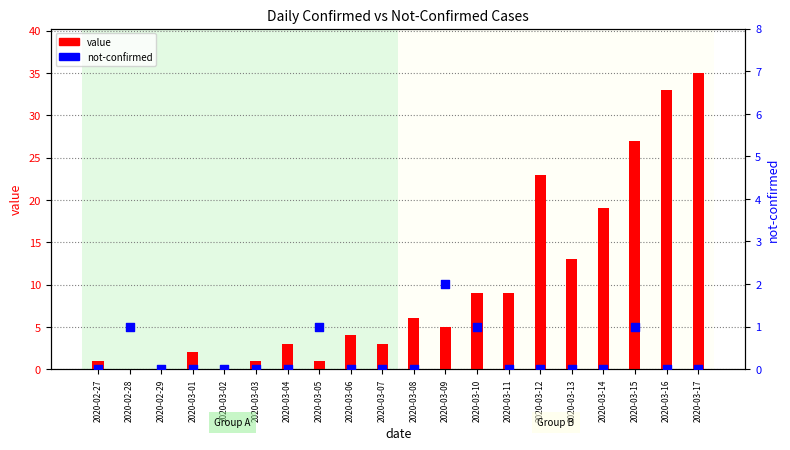

Which series has the widest spread of Y values?

value